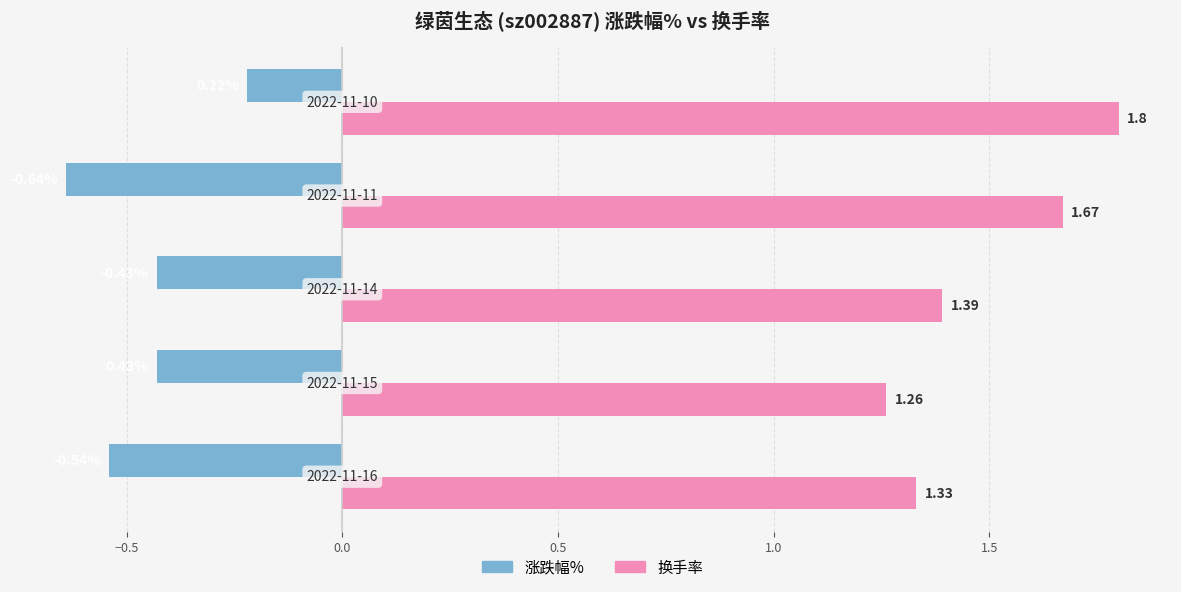

At how many categories does at least one series exceed 0?

5